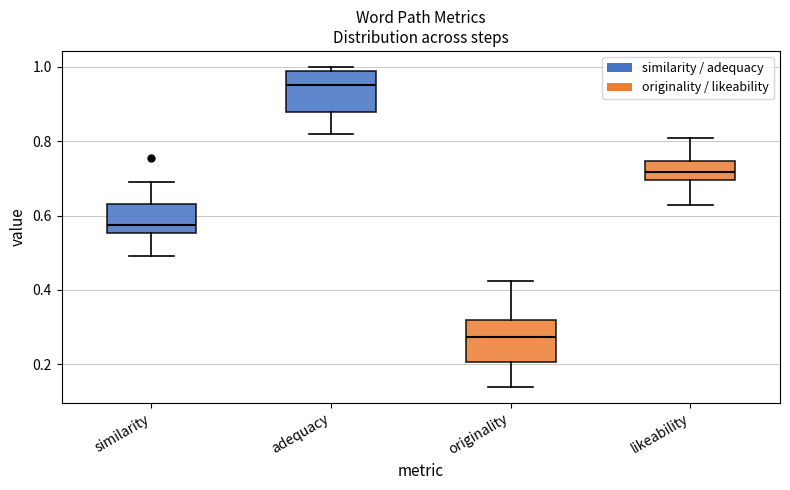

Reading left to right, read every box against the y-axis: the position of its median line, the range the box covers, and the ends of its whiskers. The values are not printed on the chart, so give them approximately, as read against the axis.

similarity: median 0.58, box 0.56 to 0.62, whiskers 0.50 to 0.68
adequacy: median 0.96, box 0.88 to 0.98, whiskers 0.82 to 1.00
originality: median 0.28, box 0.20 to 0.32, whiskers 0.14 to 0.42
likeability: median 0.72, box 0.70 to 0.74, whiskers 0.62 to 0.80